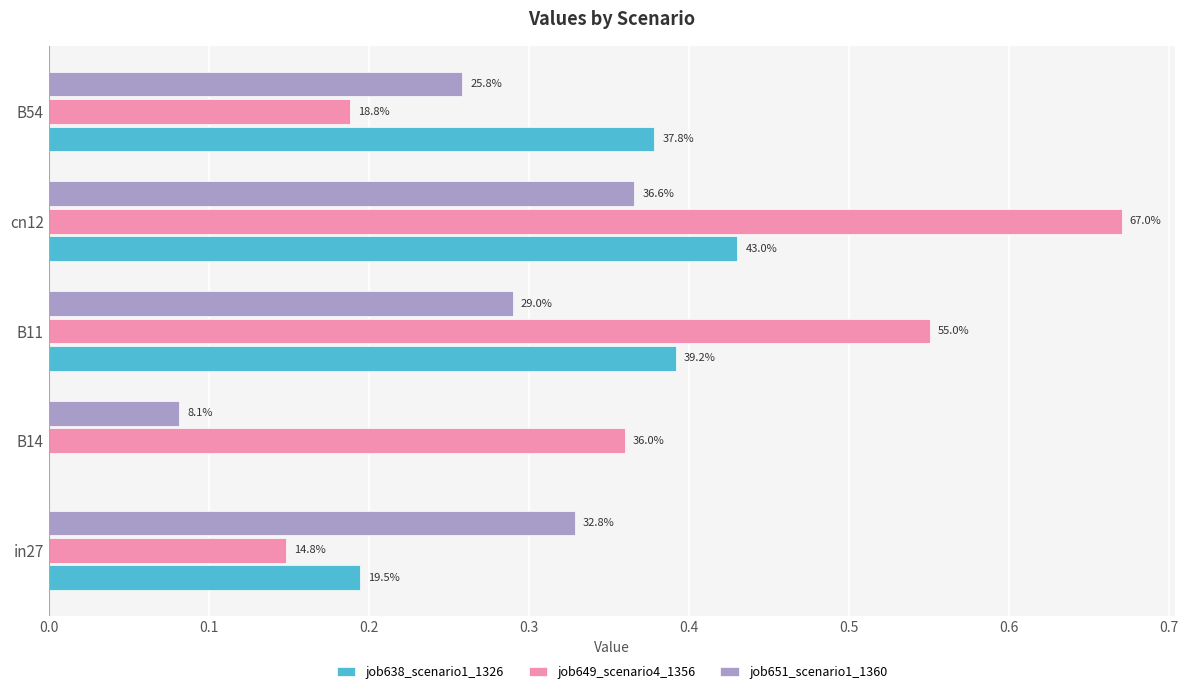

What are all the series names shown in the legend?

job638_scenario1_1326, job649_scenario4_1356, job651_scenario1_1360